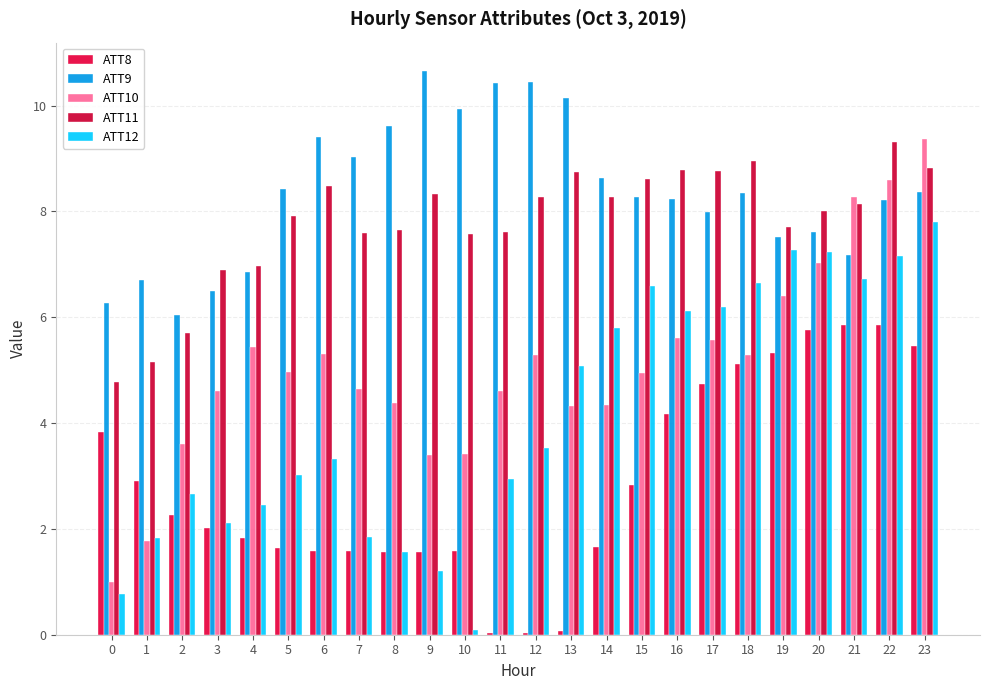

At which category is the sum across all series the highest?

23